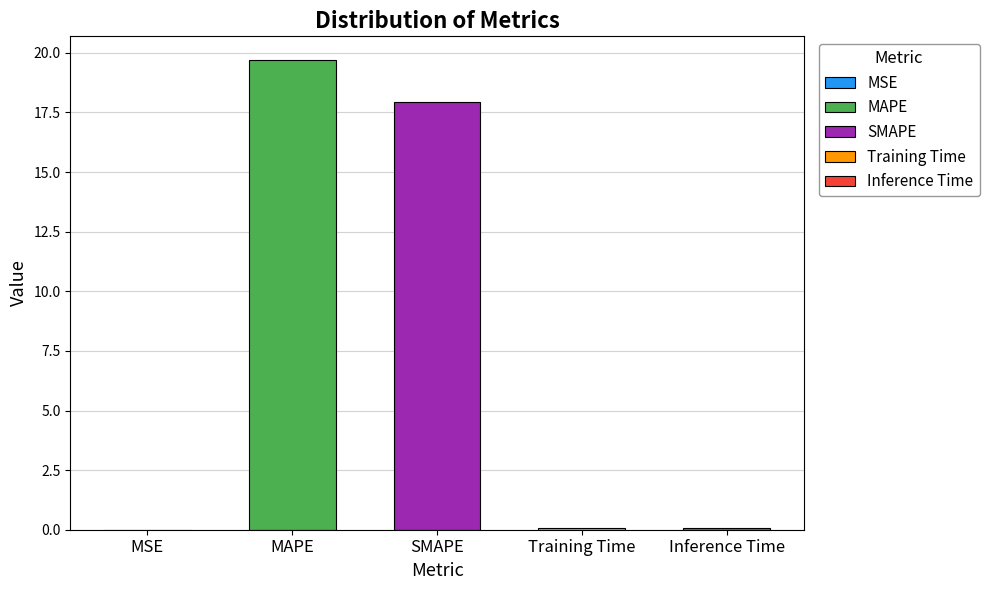

Does the chart contain any negative values?

No